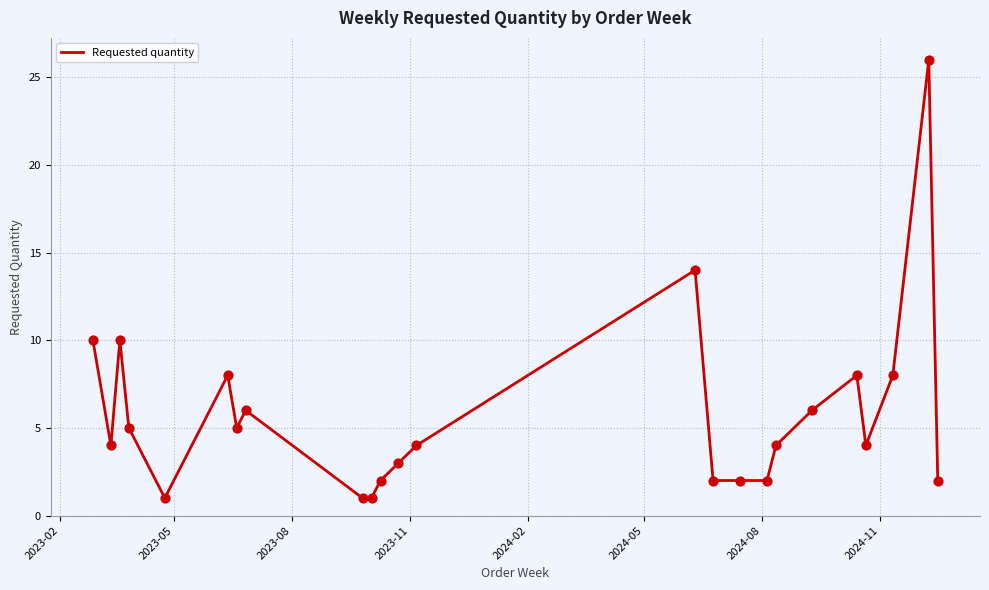

What is the greatest value displayed?

26